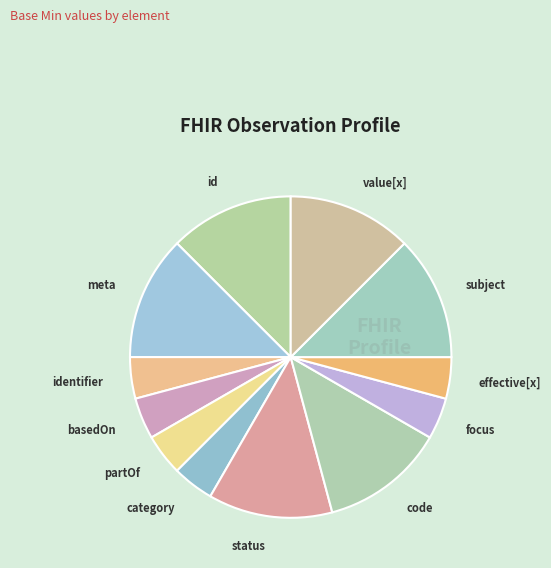

Is it true that partOf is 4% of the pie?

True